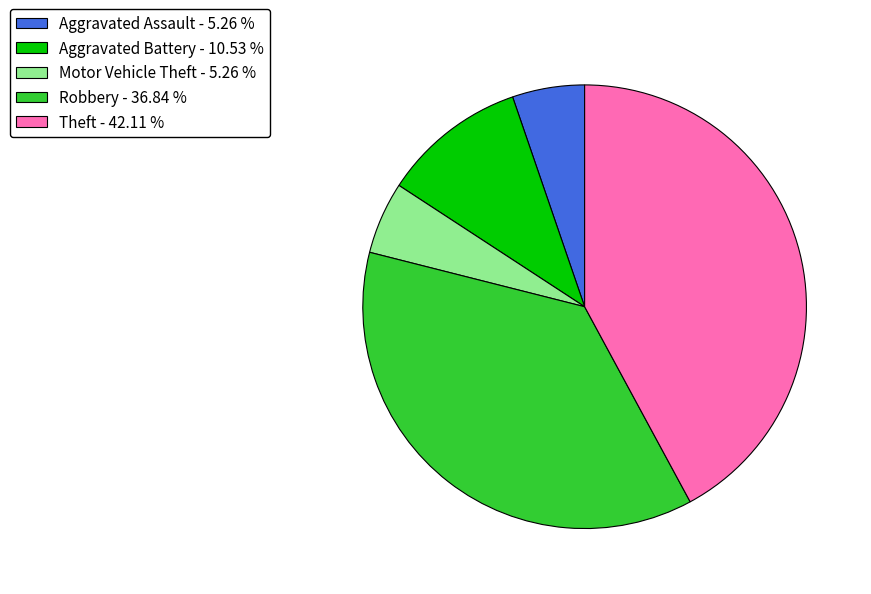

Is there a majority slice in this chart?

No